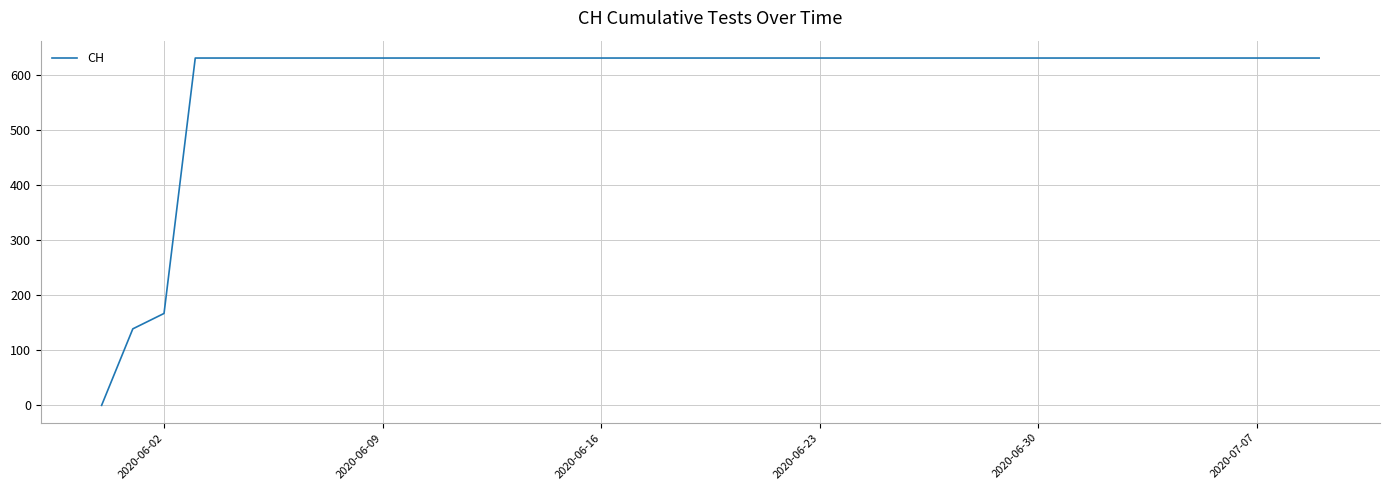

How many lines are shown in the chart?

1